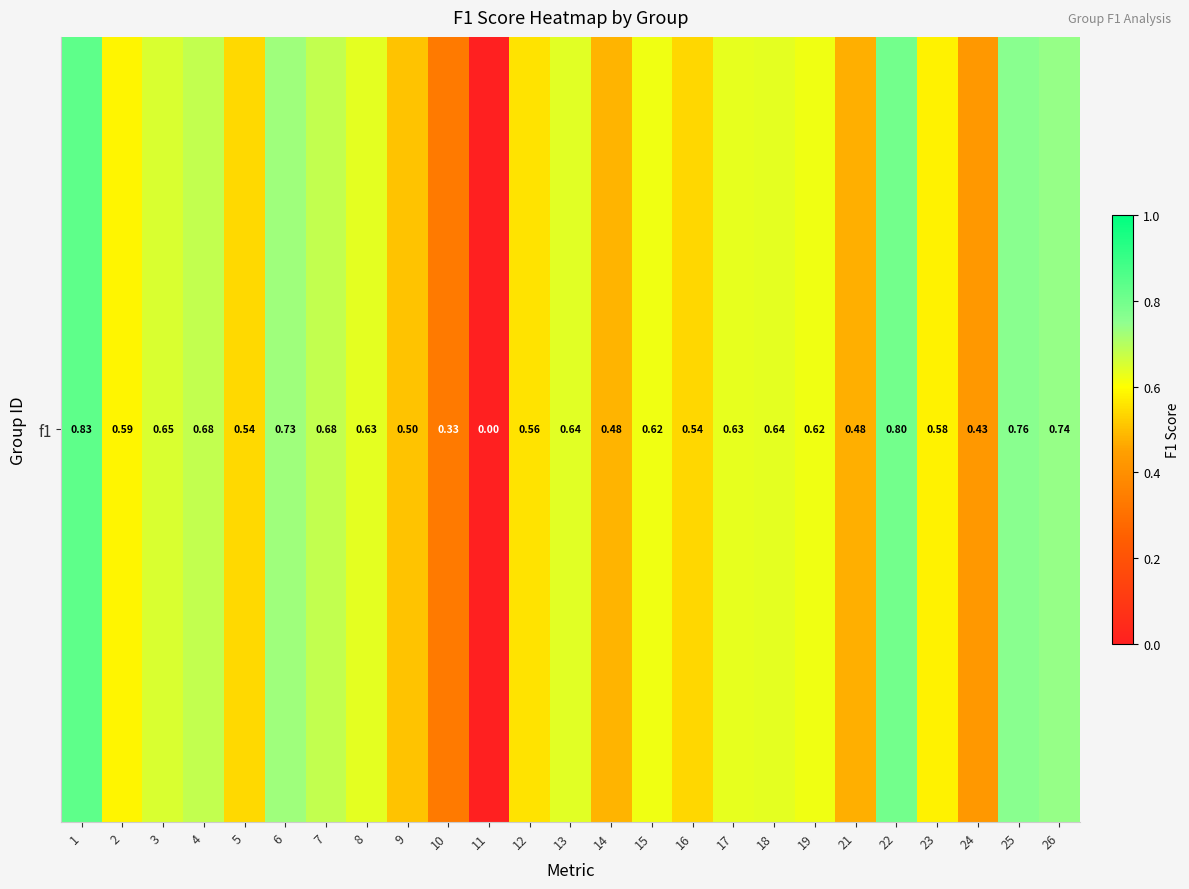

The value at 10 is 0.3. True or false?

True